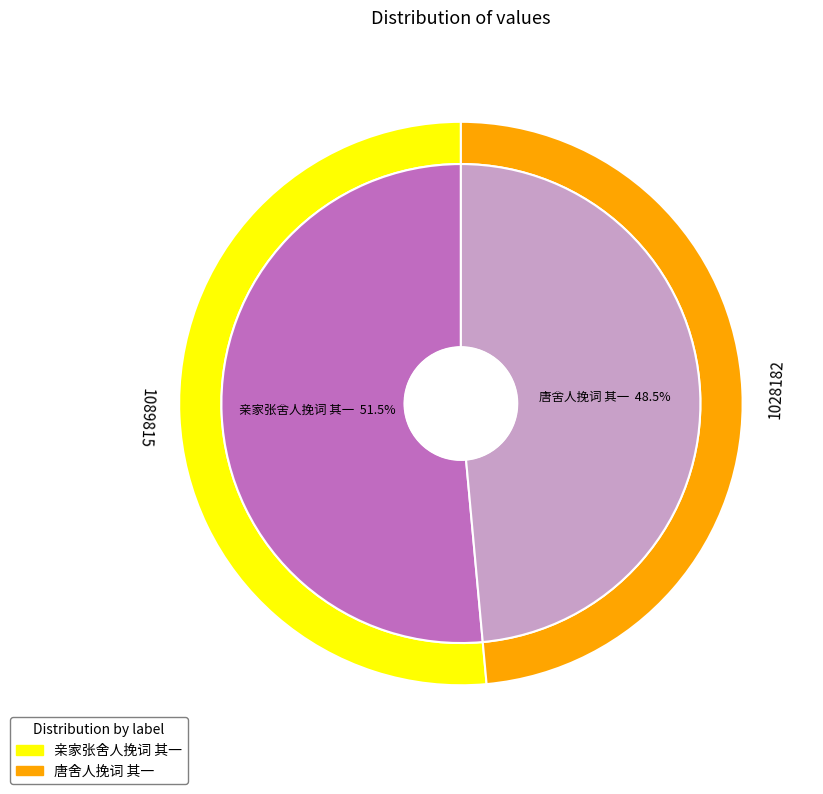

To the nearest percent, what is the difference between the largest and smallest slice percentages?

3%